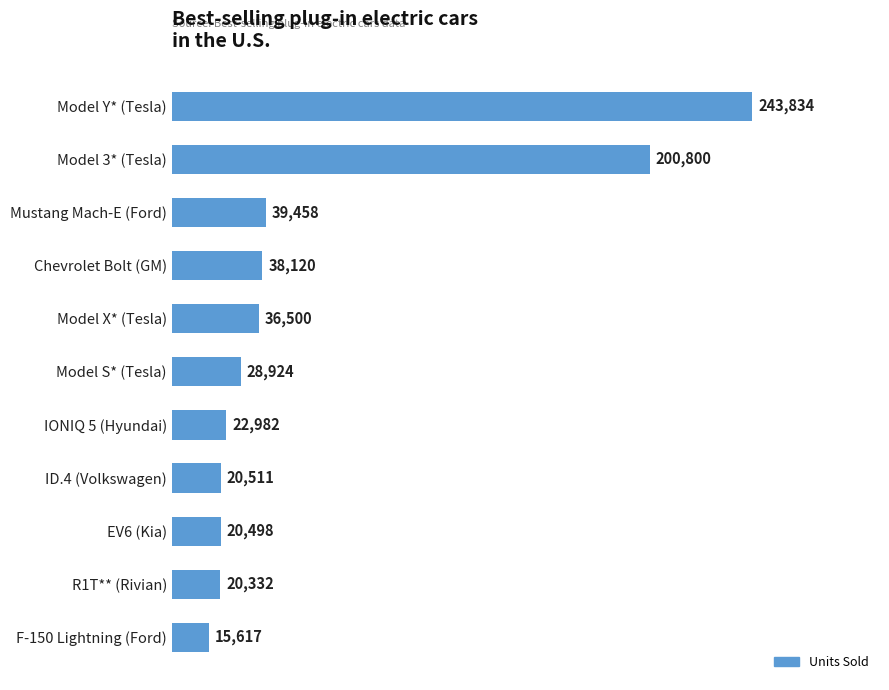

How many data points does each series have?

11